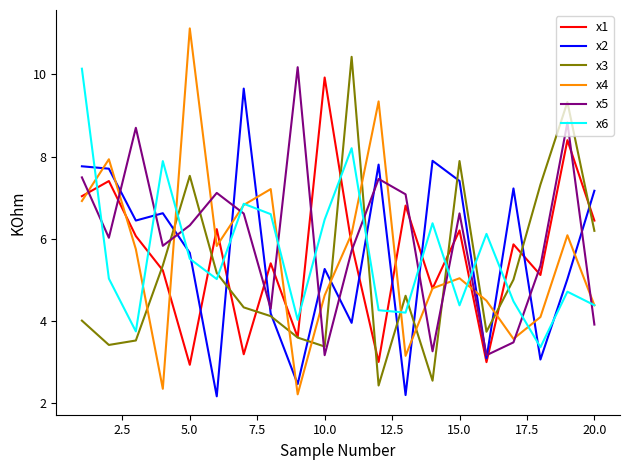

Which series has the largest range (max minus min)?

x4